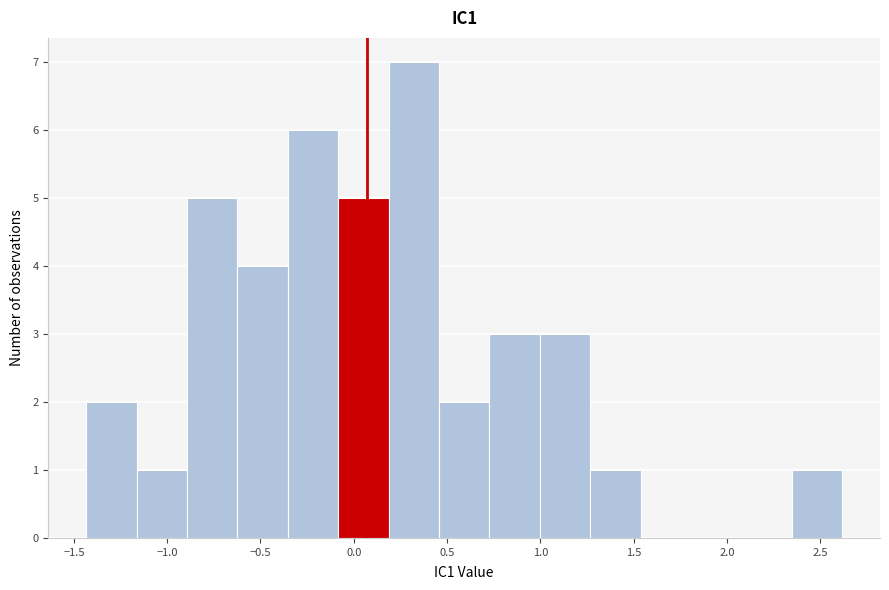

Reading left to right, list every bar in this chart as the range it spans on the x-axis followed by its height. Neither the bar edges nor the heights are printed on the chart, so give them approximately, as read against the axes.

-1.45 to -1.15: 2
-1.15 to -0.90: 1
-0.90 to -0.60: 5
-0.60 to -0.35: 4
-0.35 to -0.10: 6
-0.10 to 0.20: 5
0.20 to 0.45: 7
0.45 to 0.75: 2
0.75 to 1.00: 3
1.00 to 1.25: 3
1.25 to 1.55: 1
1.55 to 1.80: 0
1.80 to 2.10: 0
2.10 to 2.35: 0
2.35 to 2.60: 1